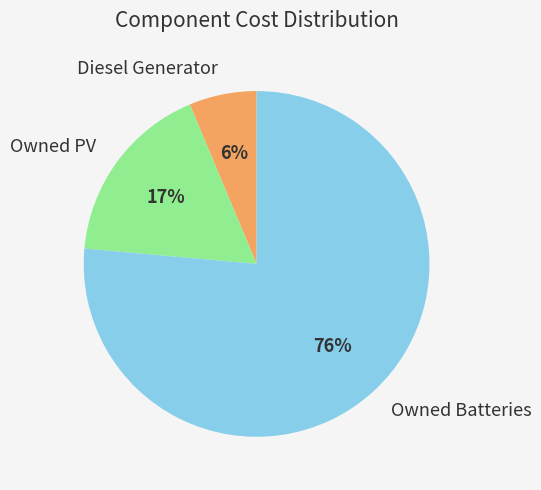

To the nearest percent, what is the difference between the Owned PV and Diesel Generator slice percentages?

11%